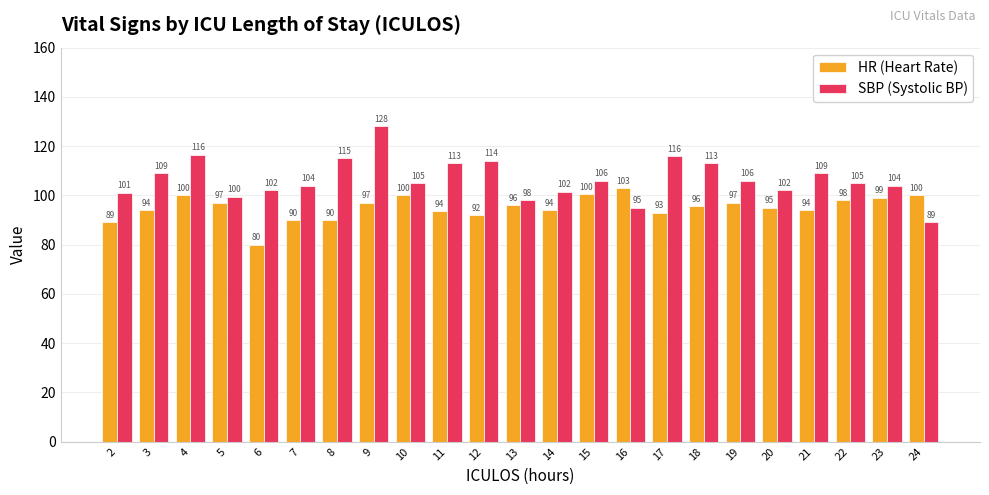

Is it true that SBP (Systolic BP) equals 99.5 at 5?

True